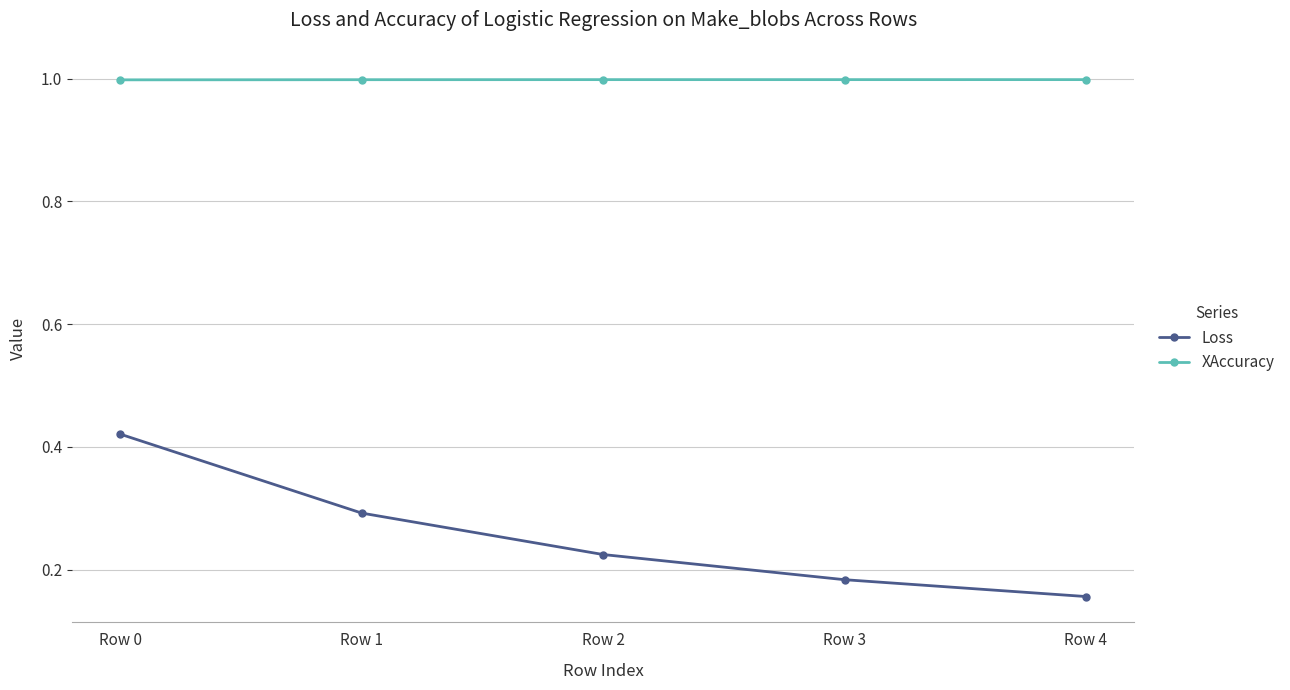

What is the sum of the Loss values at Row 1 and Row 3?

0.5